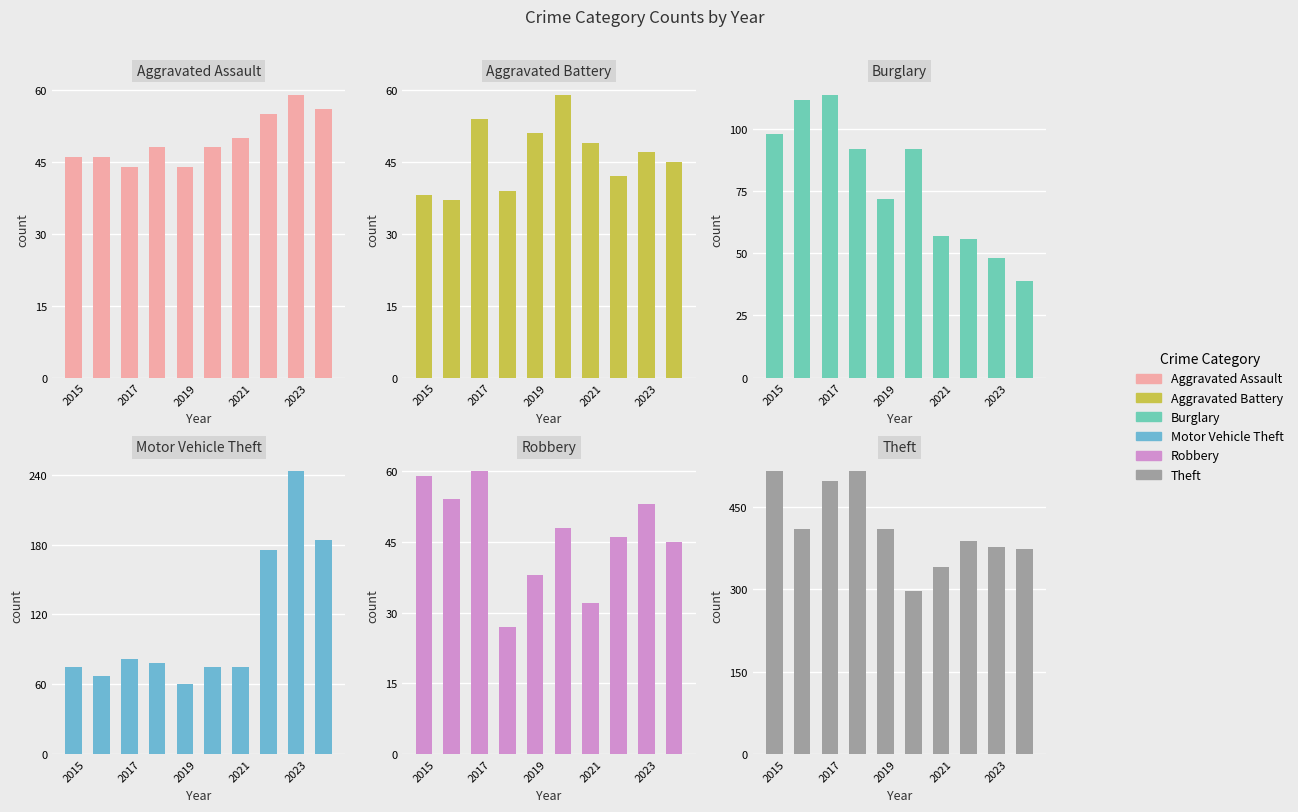

Reading left to right, extract all data points from this chart.

Aggravated Assault: 46	46	44	48	44	48	50	55	59	56
Aggravated Battery: 38	37	54	39	51	59	49	42	47	45
Burglary: 98	112	114	92	72	92	57	56	48	39
Motor Vehicle Theft: 75	67	82	78	60	75	75	175	243	184
Robbery: 59	54	60	27	38	48	32	46	53	45
Theft: 515	409	497	515	409	296	341	388	377	373